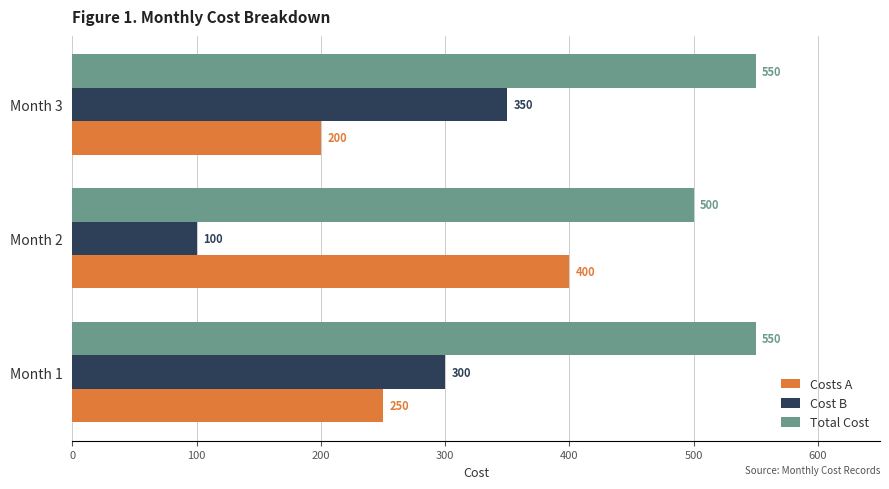

The Cost B series shows 591 at Month 3. True or false?

False